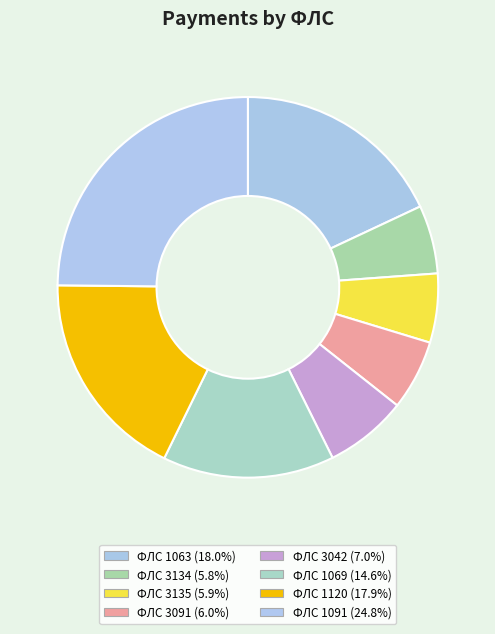

Which slice is the smallest?

3134